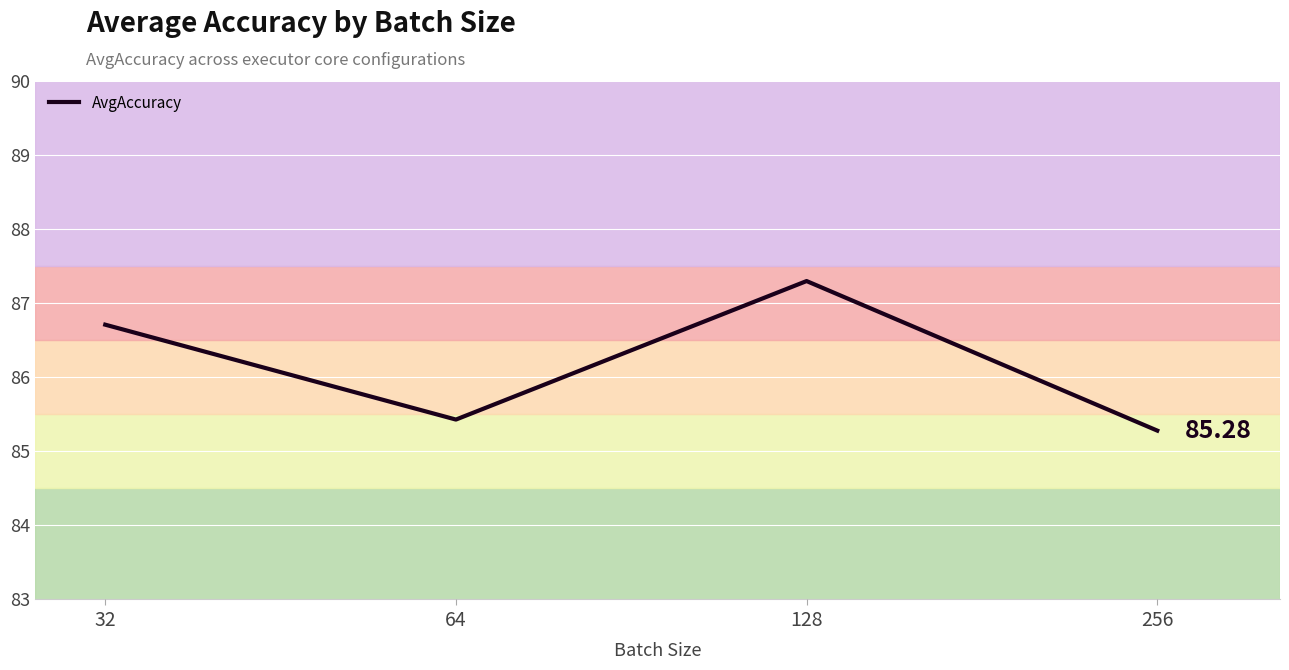

How many values are between 85 and 87?

3